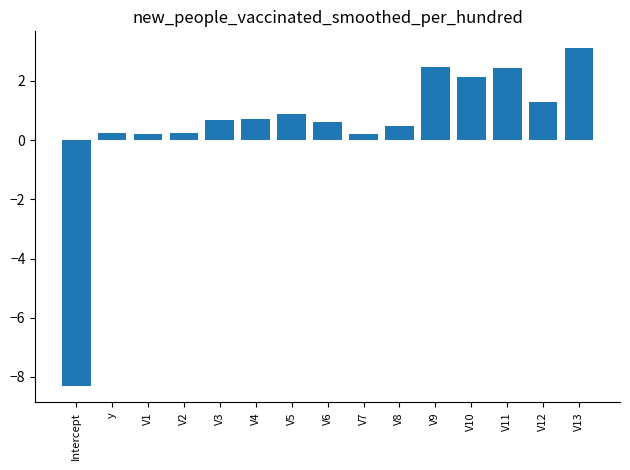

At which label does the data first exceed 0?

y